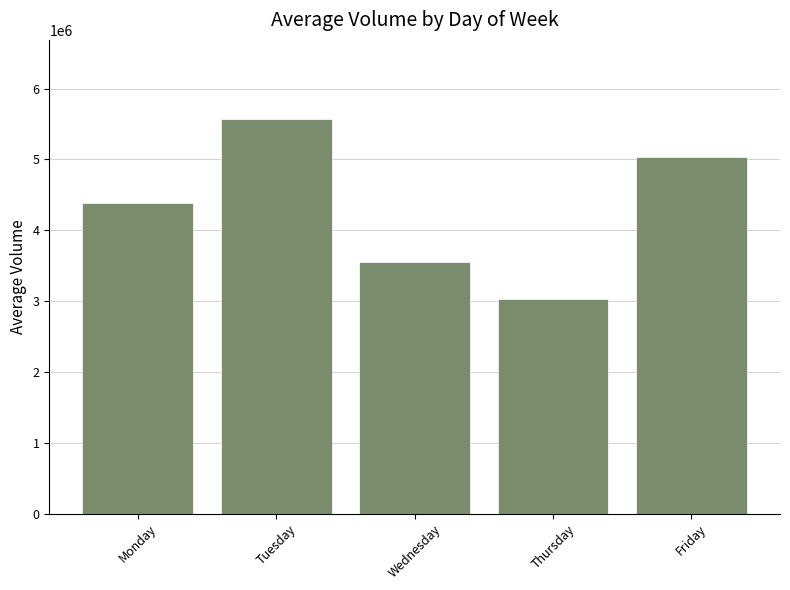

What is the value of the 4th bar from the left?

3023784.9